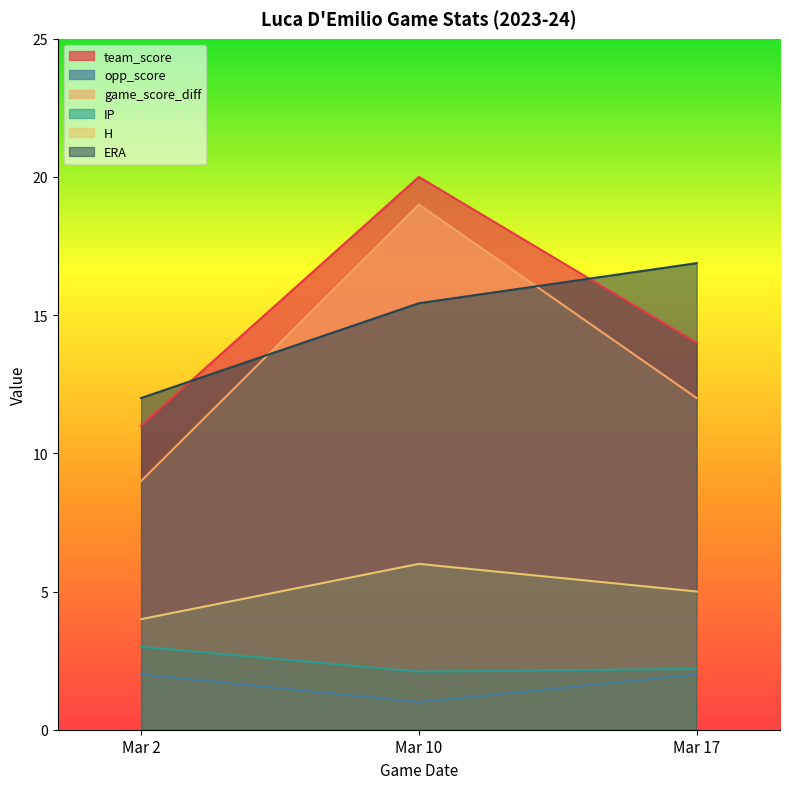

How many lines are shown in the chart?

6